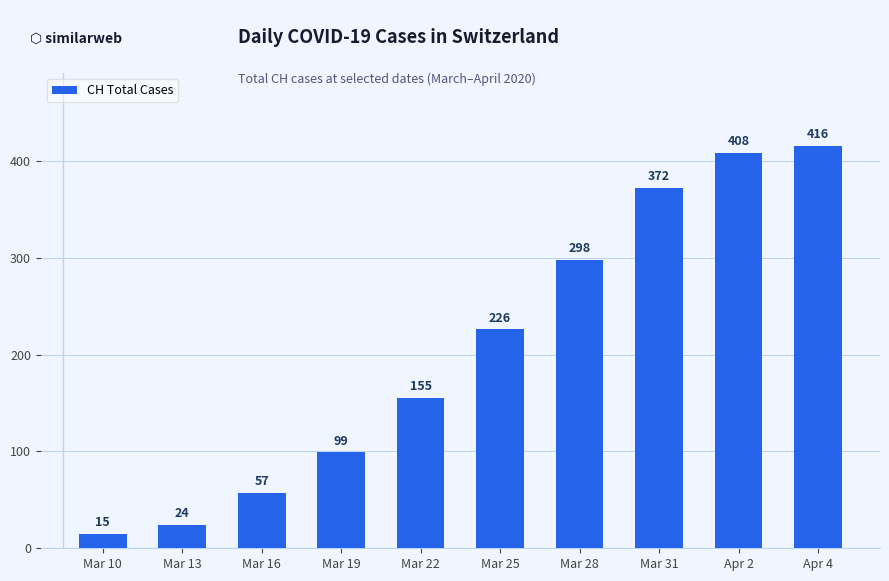

Are the bars horizontal?

No